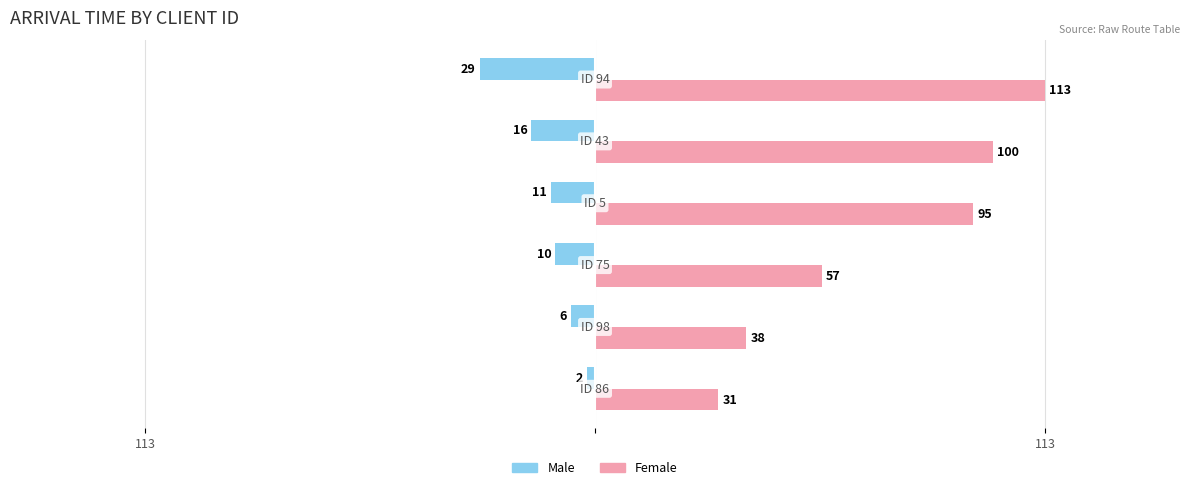

What are all the series names shown in the legend?

Male, Female